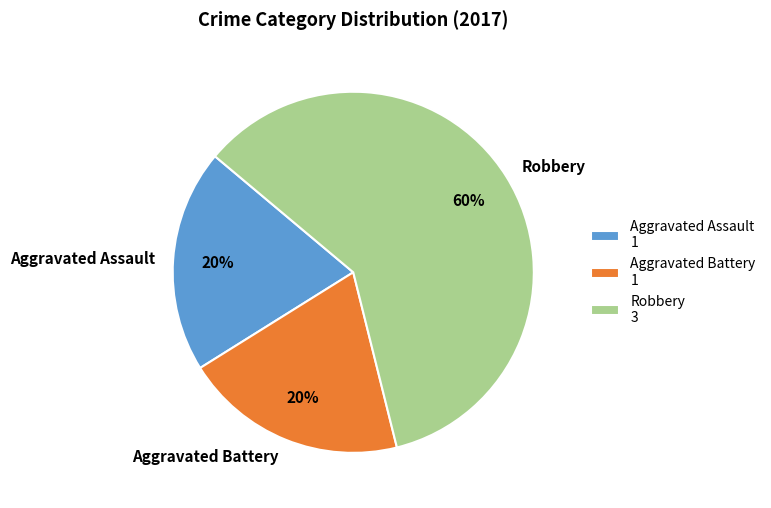

To the nearest percent, what is the difference between the largest and smallest slice percentages?

40%